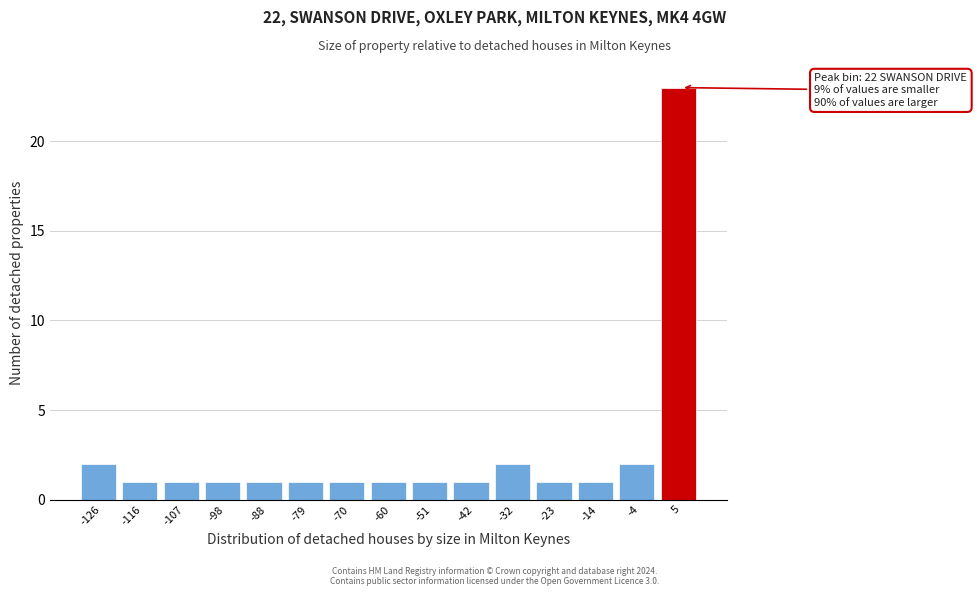

Over which range of the x-axis is the bar tallest?

0 to 10